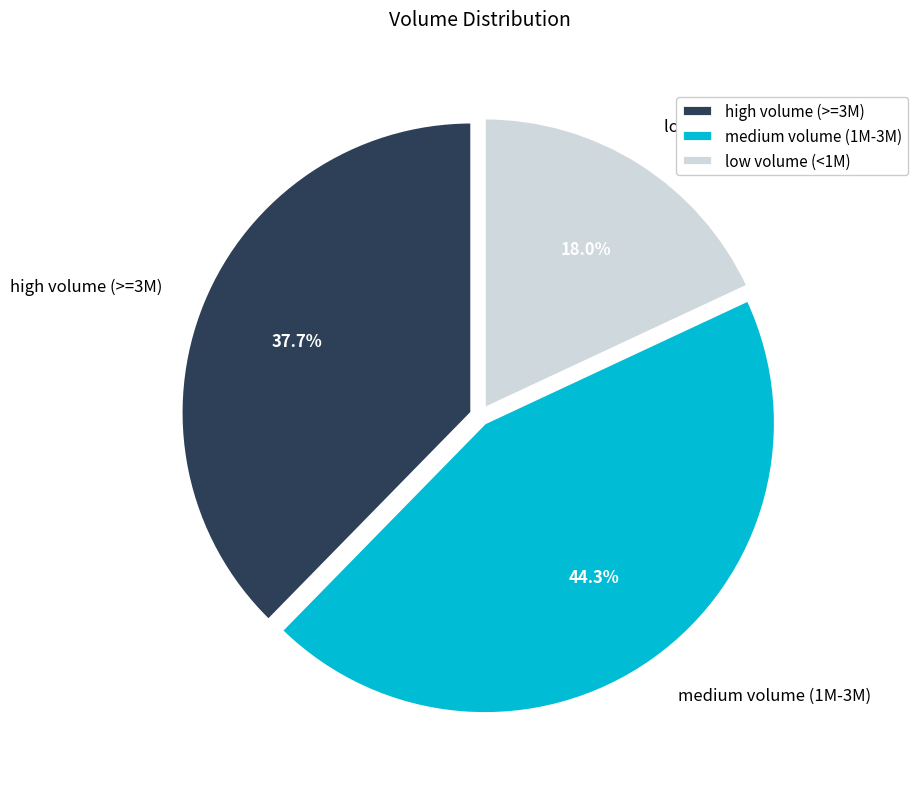

What portion of the pie excludes low volume (<1M)?

82.0%